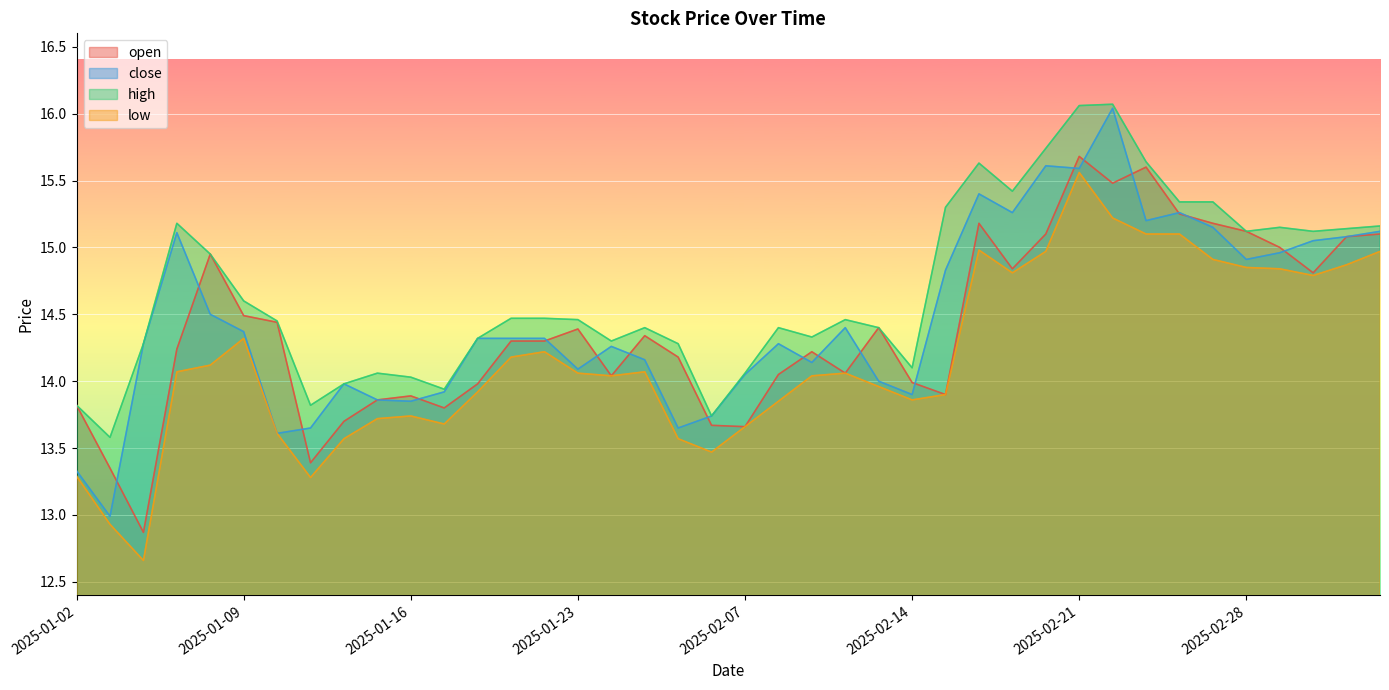

At which category does the chart reach its minimum across all series?

2025-01-06